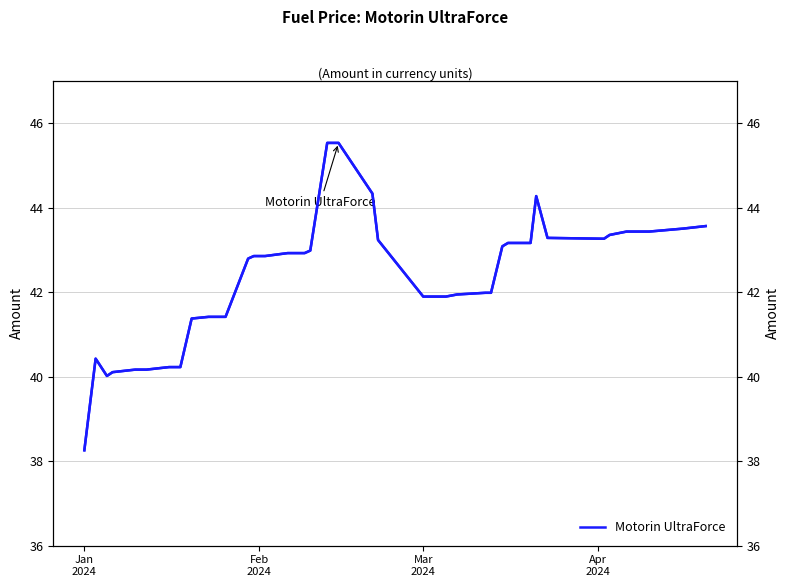

How many lines are shown in the chart?

1